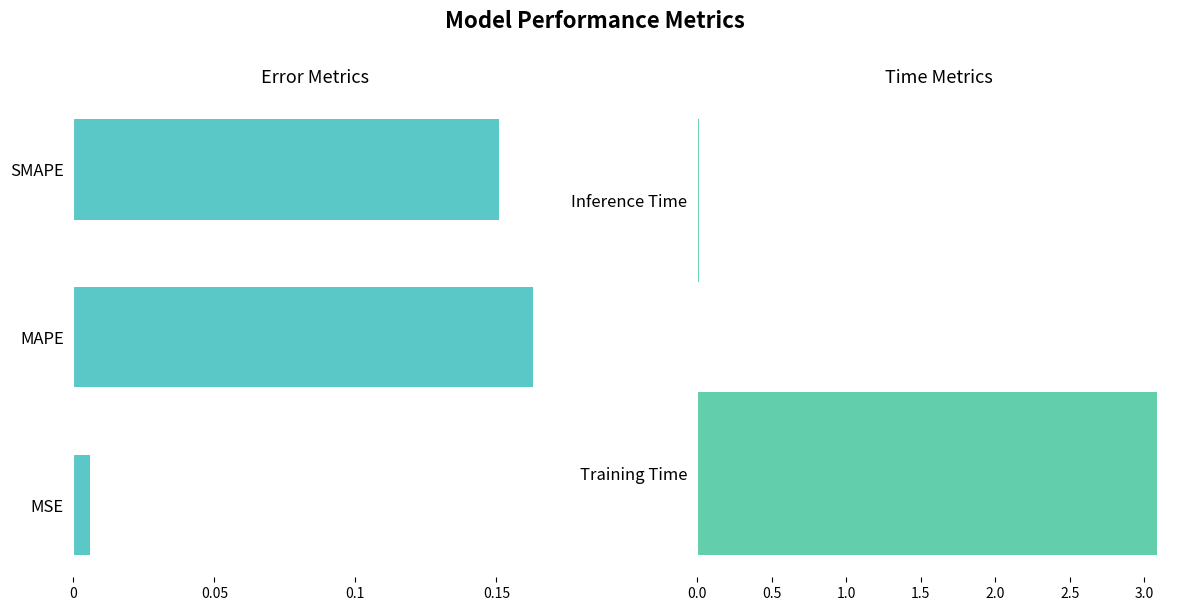

True or false: the data shows 0.2 at SMAPE.

False